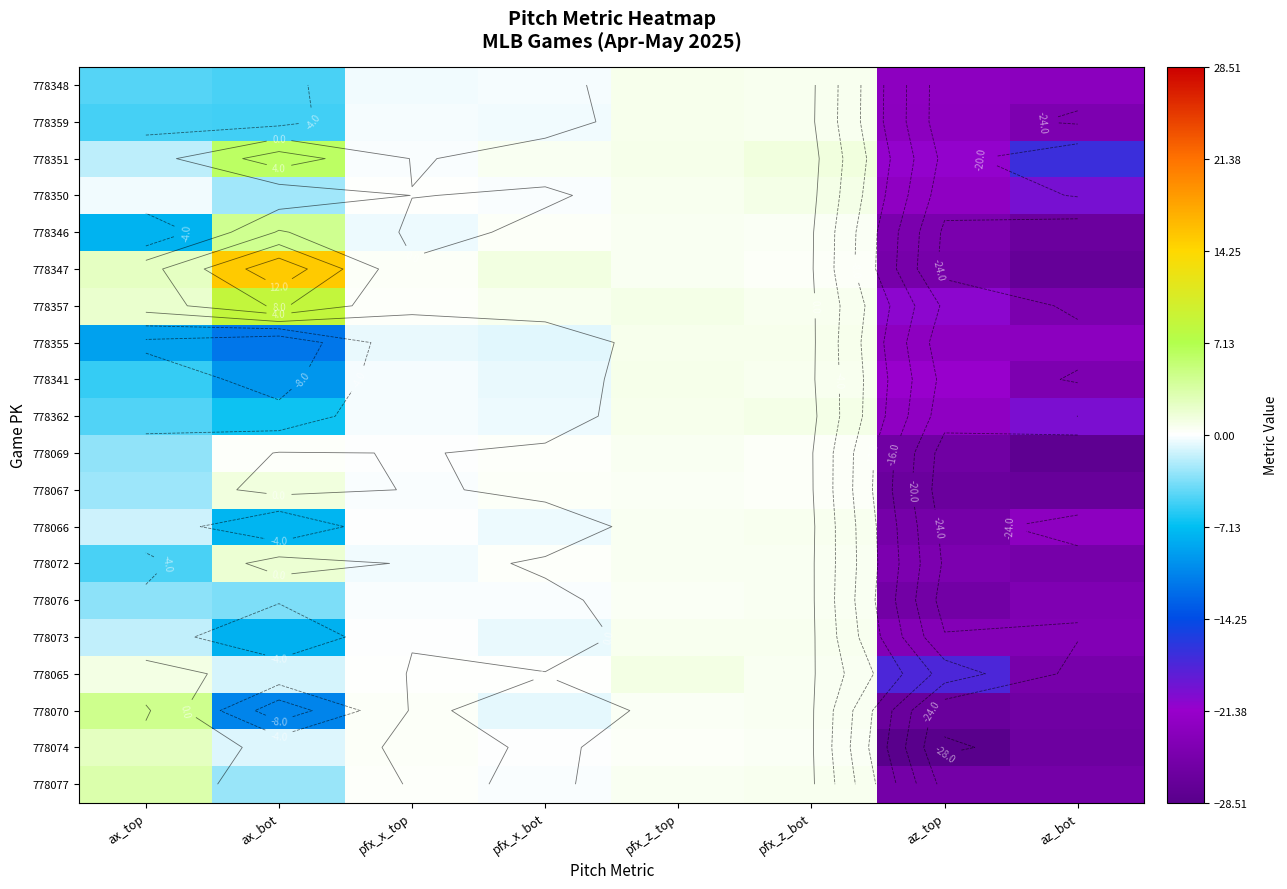

How many categories are shown in the chart?

8